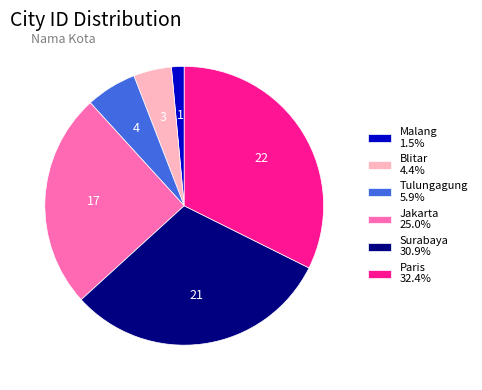

How many segments does this pie chart have?

6